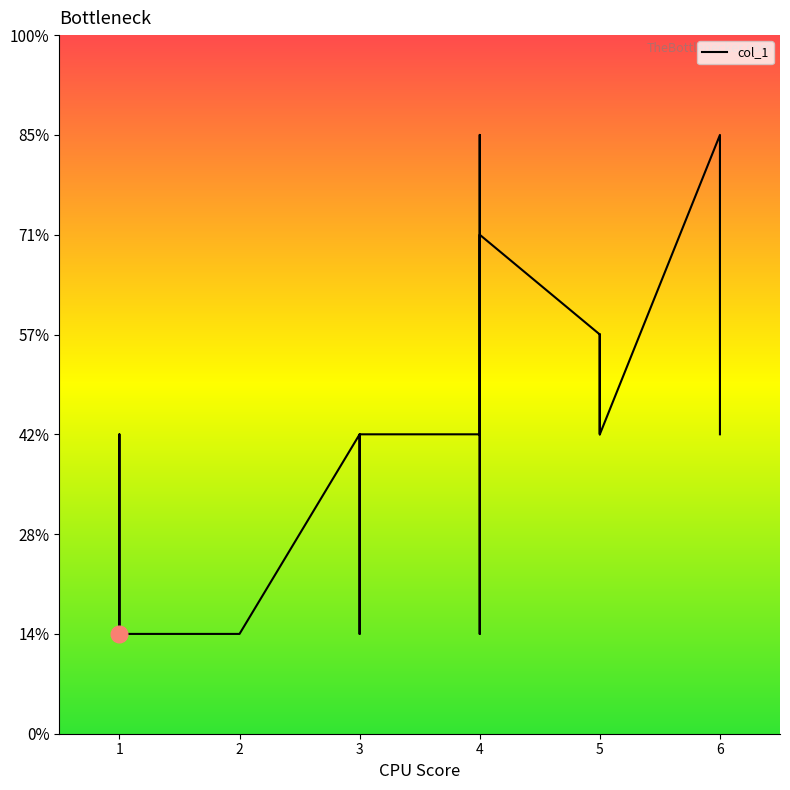

Where is the first local minimum?

3